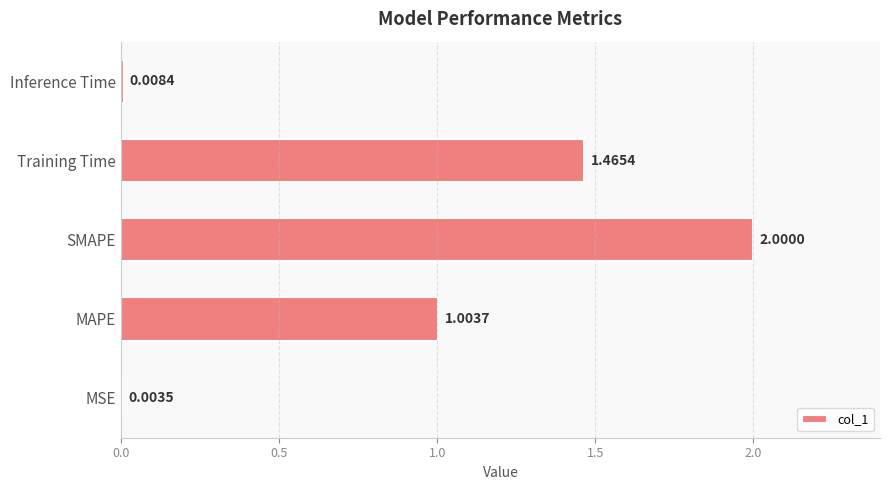

Which label corresponds to the largest value in the chart?

SMAPE